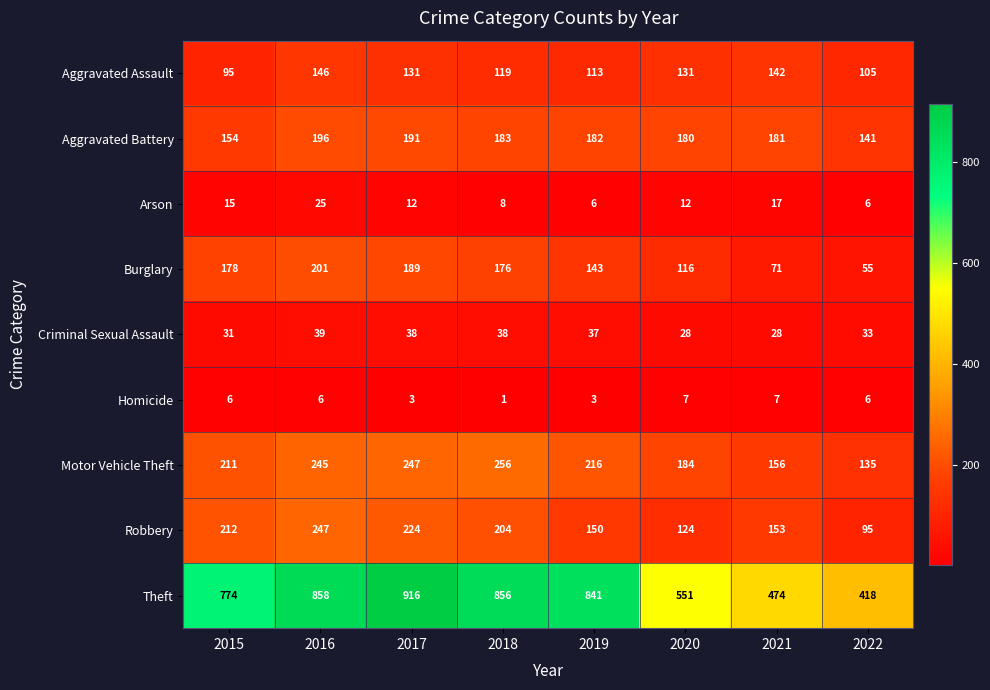

Rank the series at 2016 from highest to lowest value.

Theft, Robbery, Motor Vehicle Theft, Burglary, Aggravated Battery, Aggravated Assault, Criminal Sexual Assault, Arson, Homicide